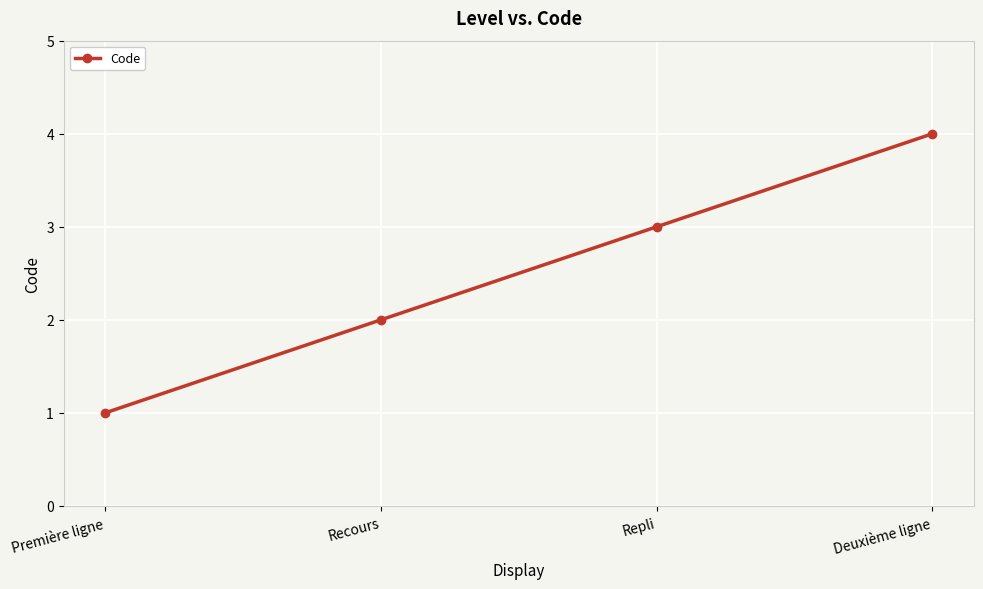

Read the value at Première ligne.

1